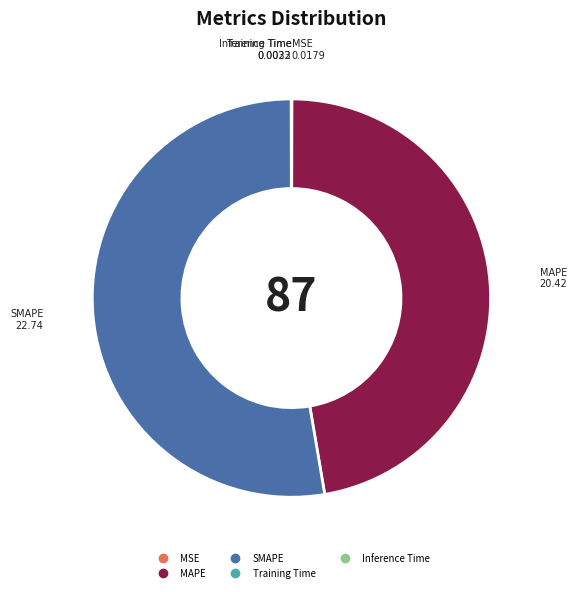

Which category accounts for the majority?

SMAPE